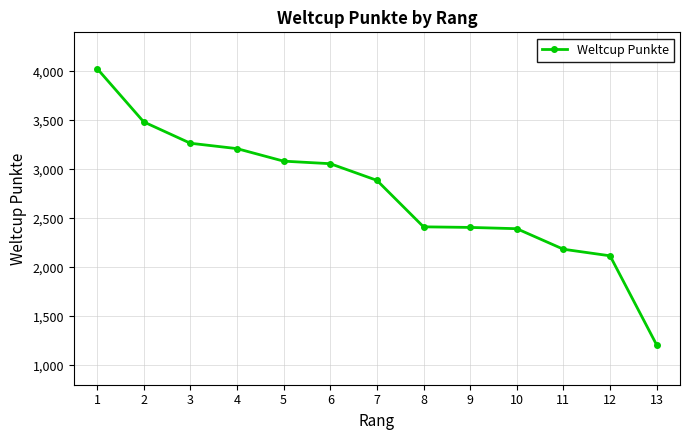

How many distinct data groups are displayed?

1